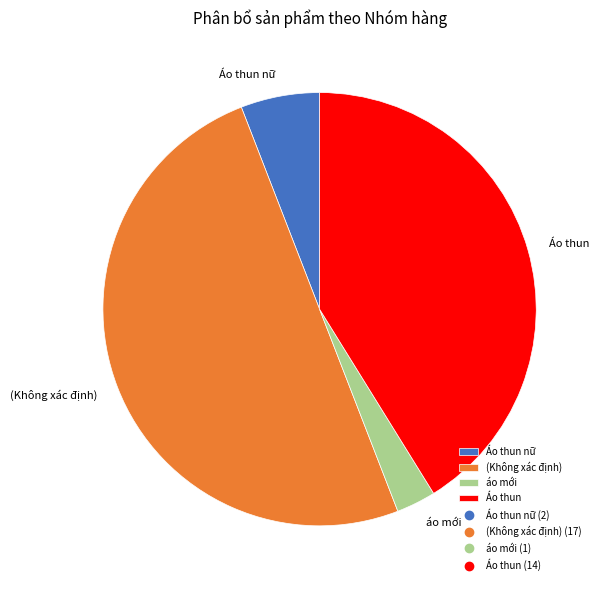

Count the number of slices in the pie.

4